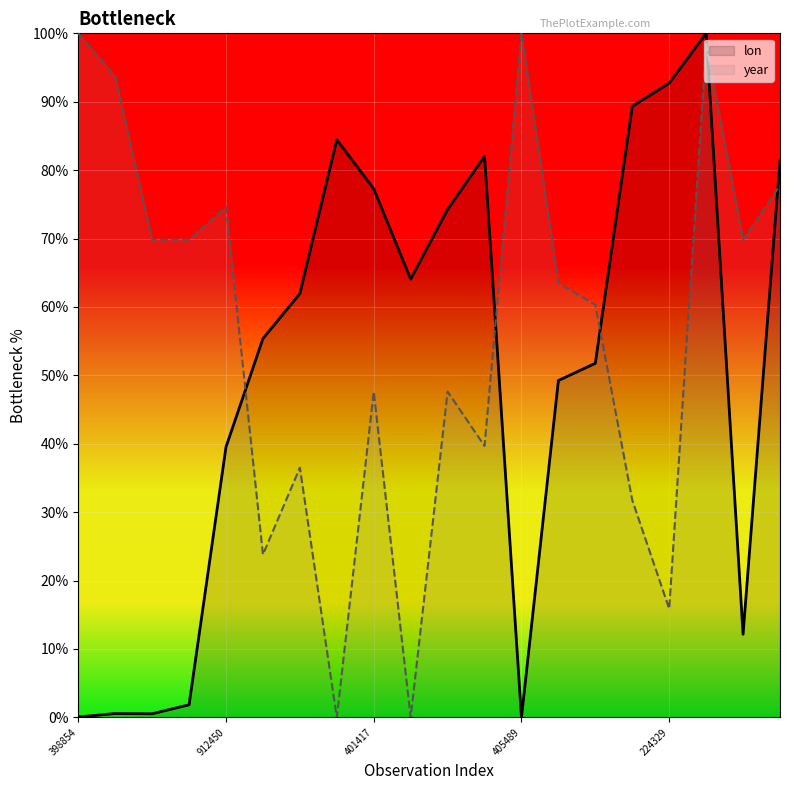

True or false: lon has more than 1 points higher than both neighbors.

True